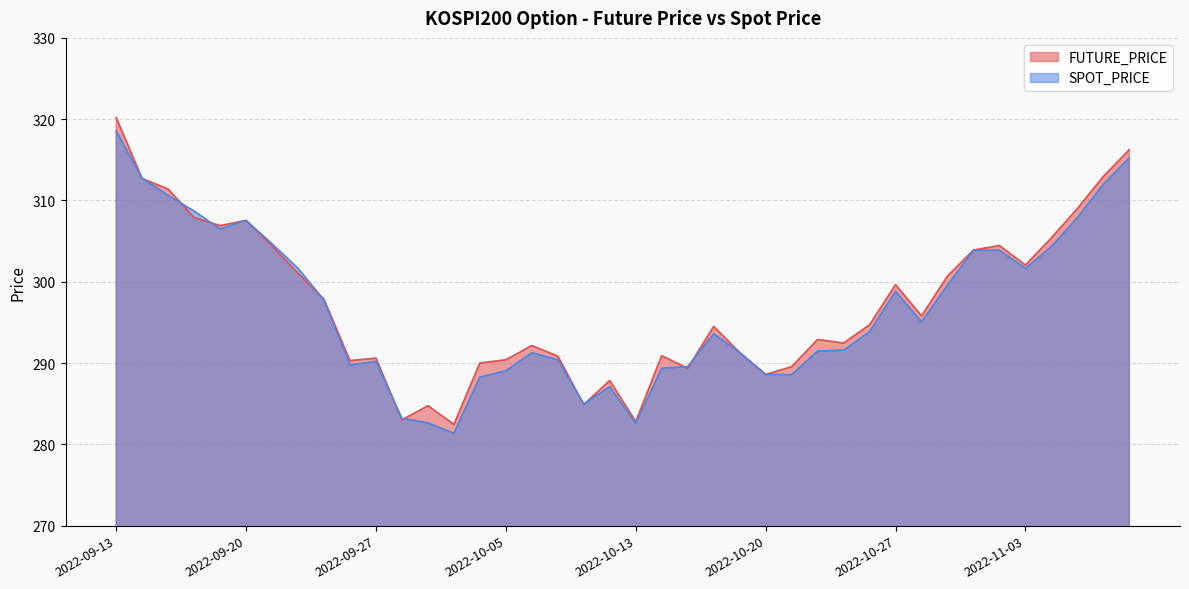

How many intersections are there between FUTURE_PRICE and SPOT_PRICE?

14